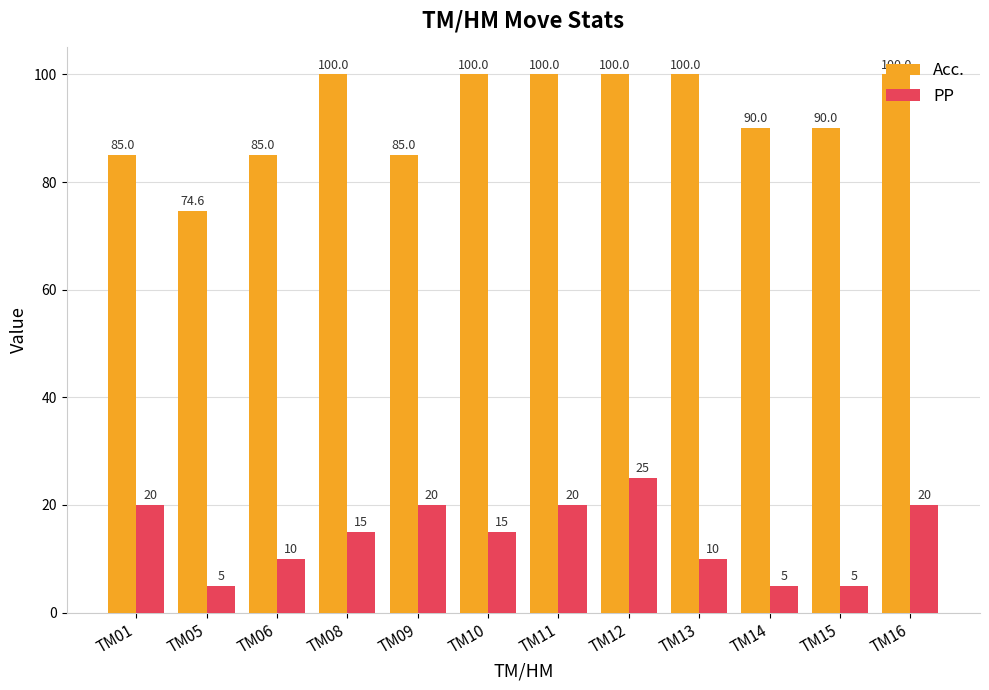

What is the minimum value shown in the chart?

5.0